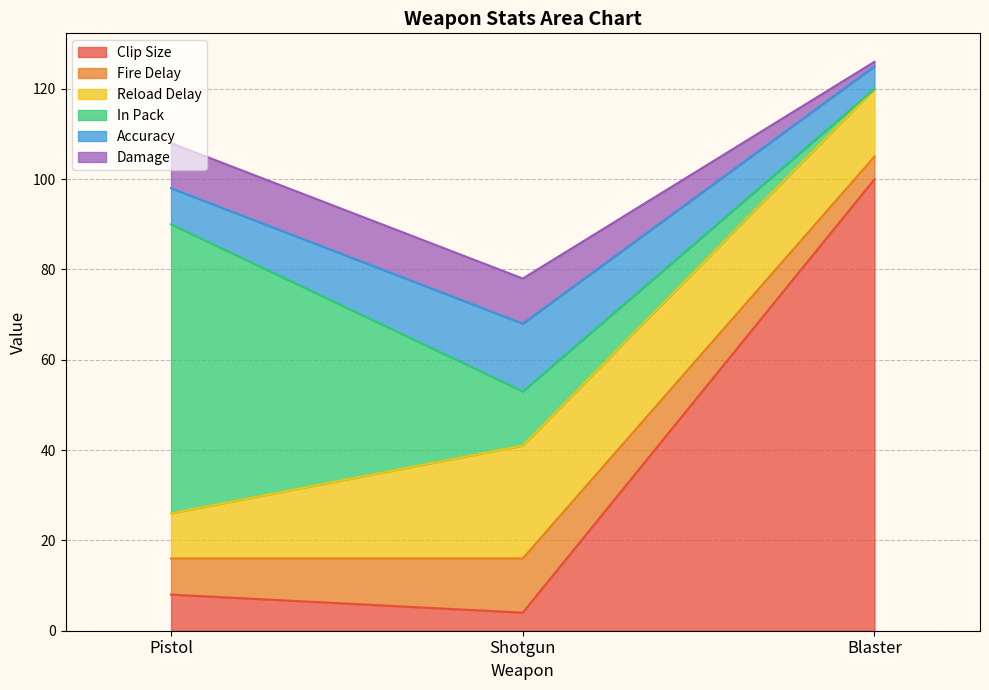

What is the minimum value for Clip Size?

4